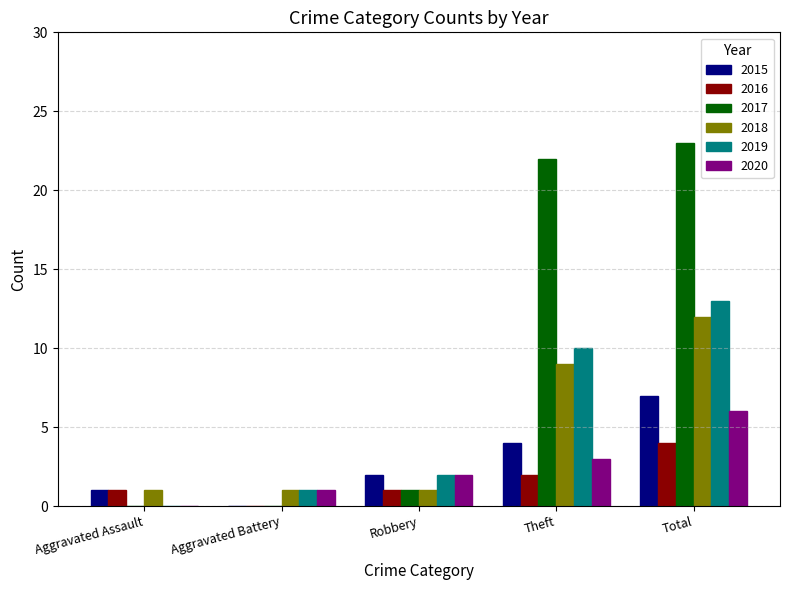

Read the 2020 value at Theft.

3